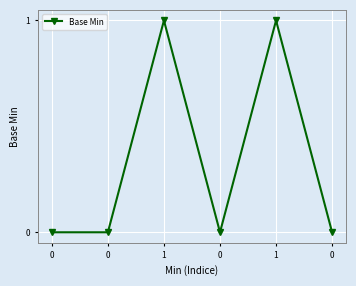

How many series are shown in this chart?

1